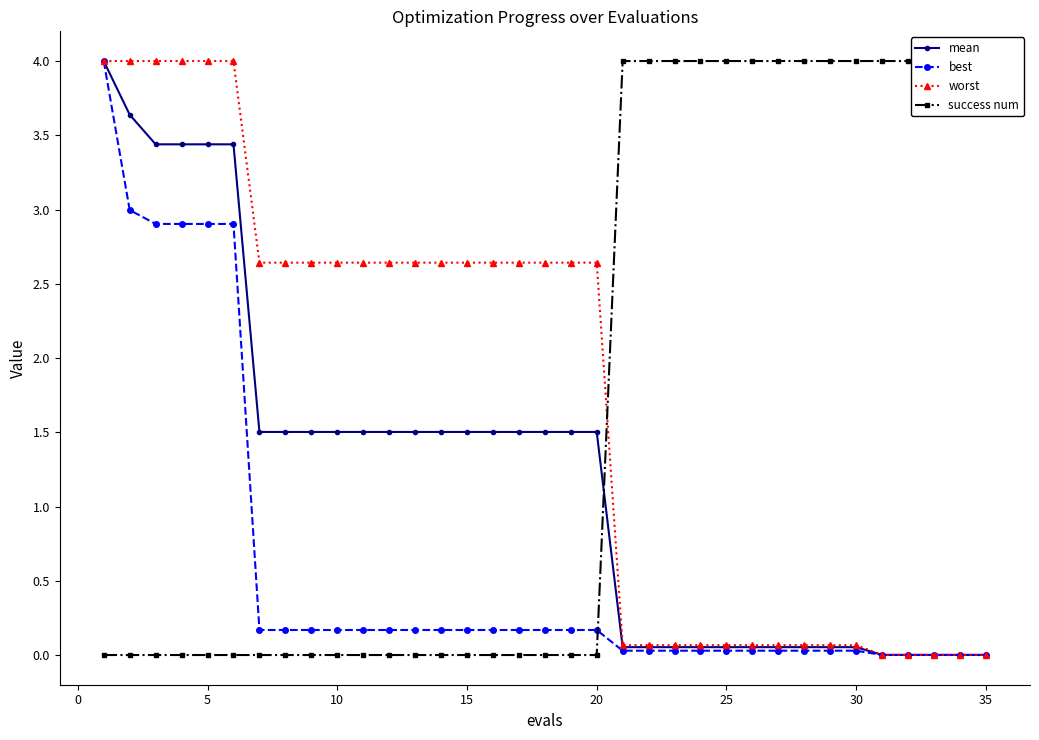

What is the value of the best point at the 6th from the left?

2.9